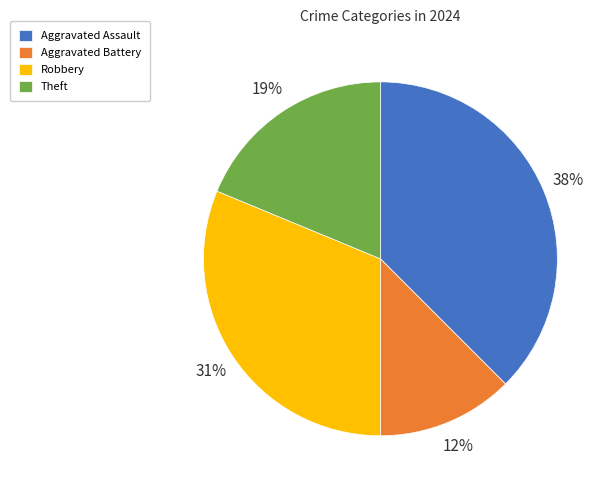

To the nearest percent, what percentage of the pie is Robbery?

31%